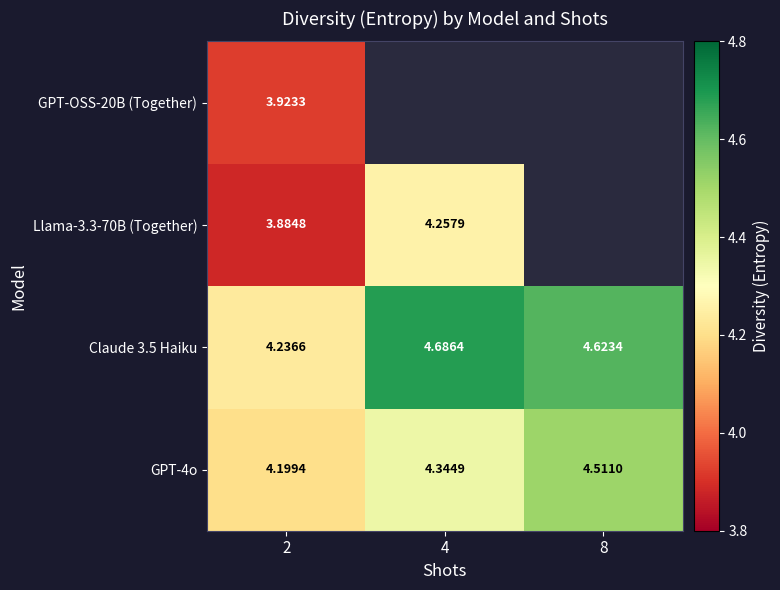

True or false: GPT-OSS-20B (Together) has a value of 3.9 at 2.

True